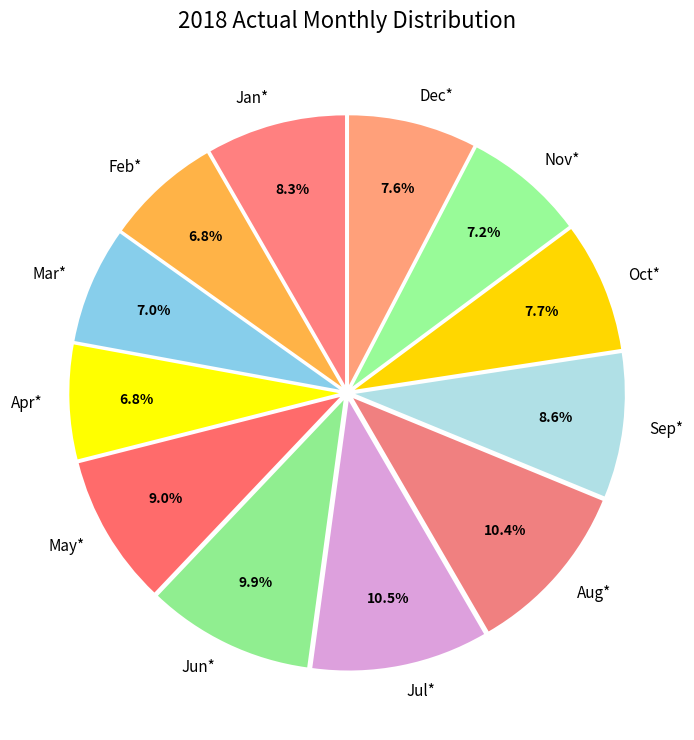

How many segments does this pie chart have?

12